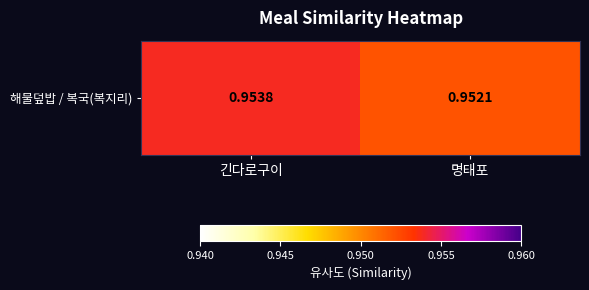

Reading left to right, what are all the values shown in this chart?

긴다로구이=1.0	명태포=1.0